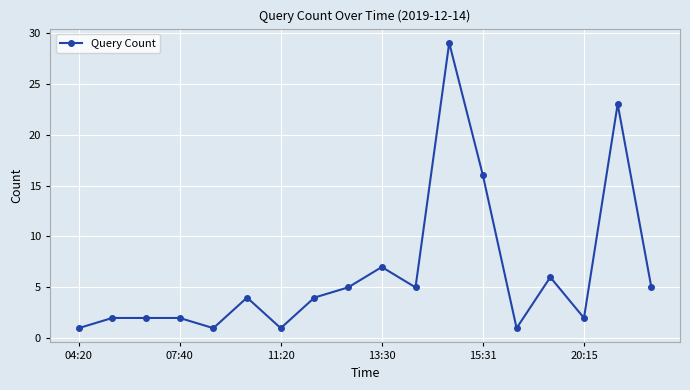

True or false: the data has more than 2 interior local peaks.

True